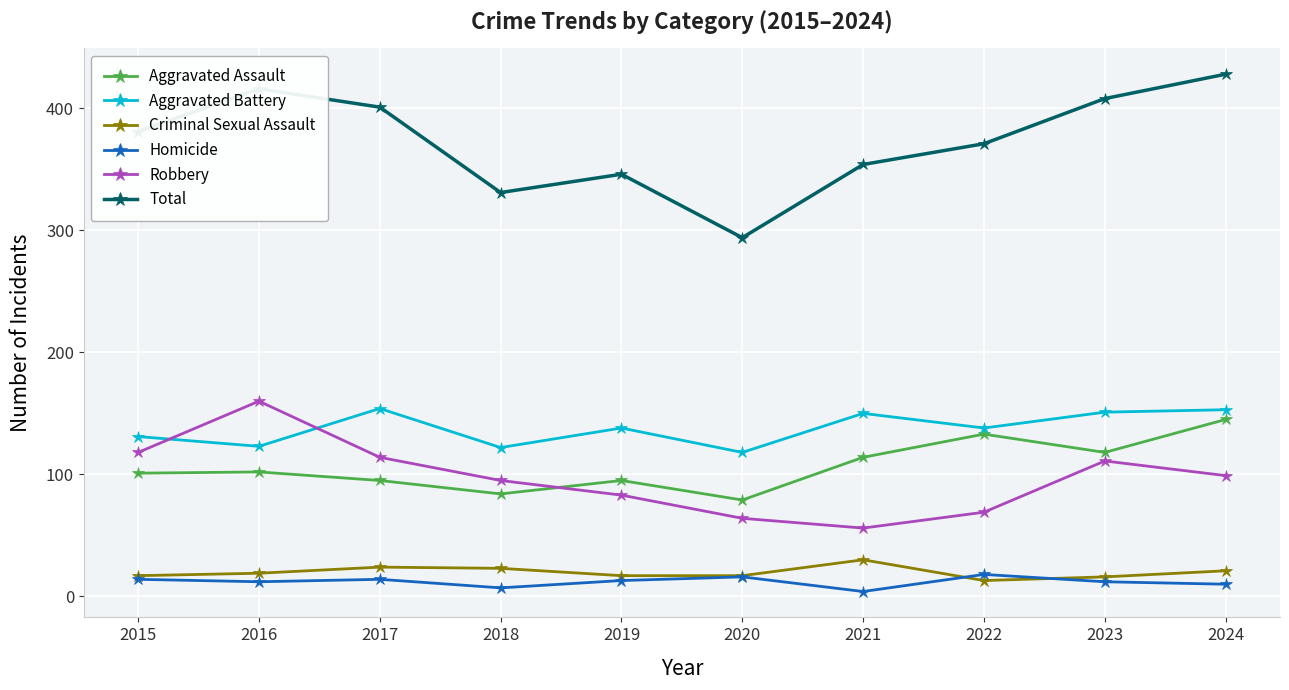

Does the chart have visible grid lines?

Yes